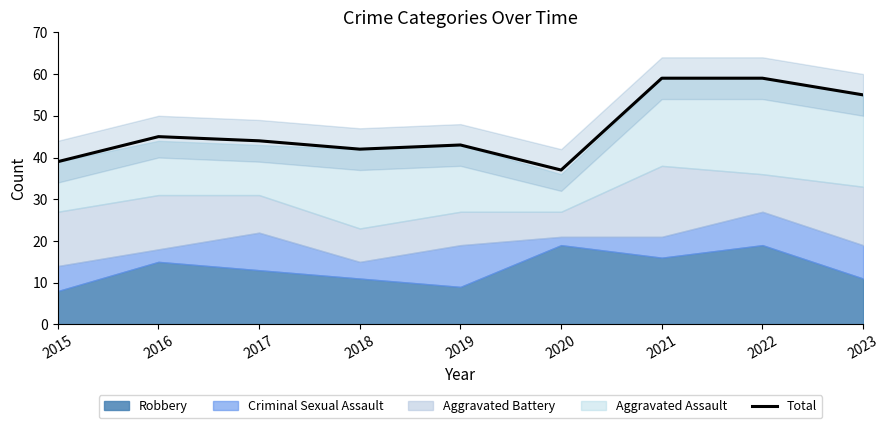

Where does the data first go above 44?

2016